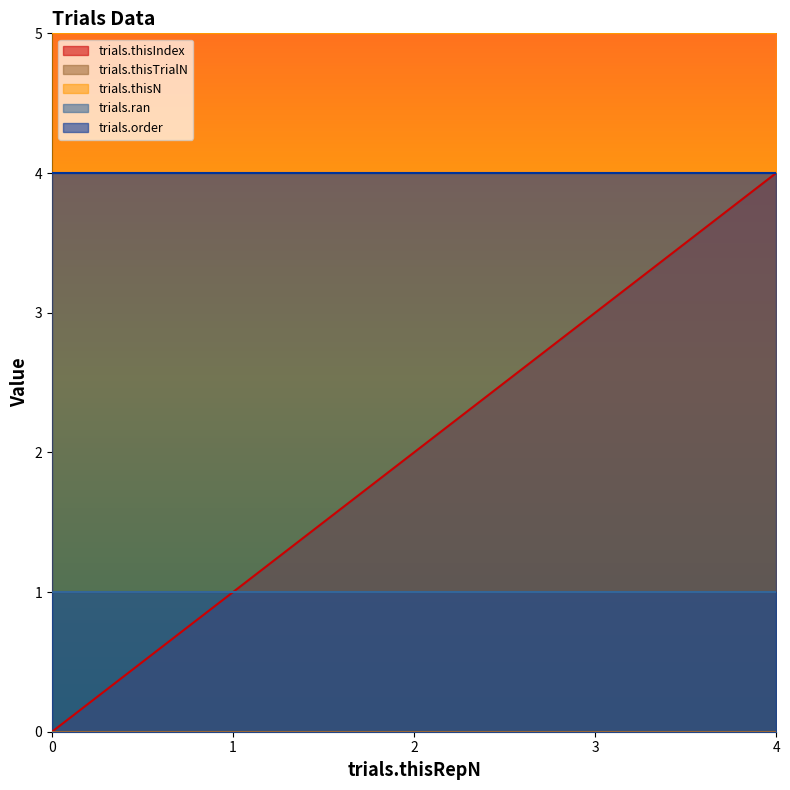

What is the greatest value displayed?

5